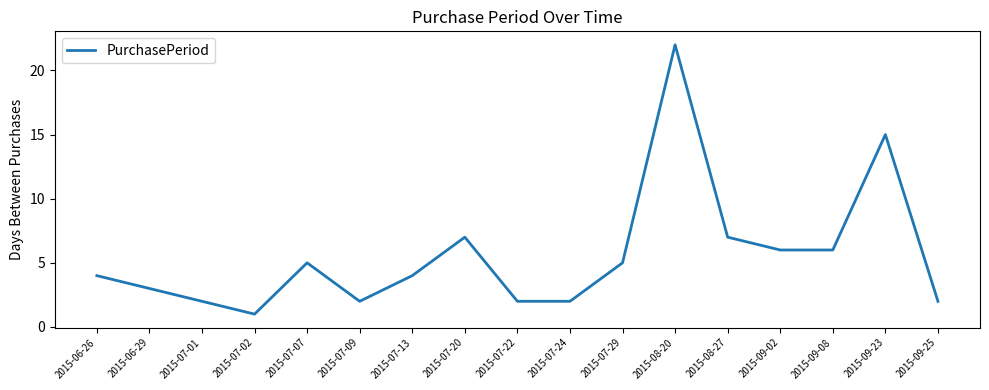

At which category does the data reach its first local valley?

2015-07-02